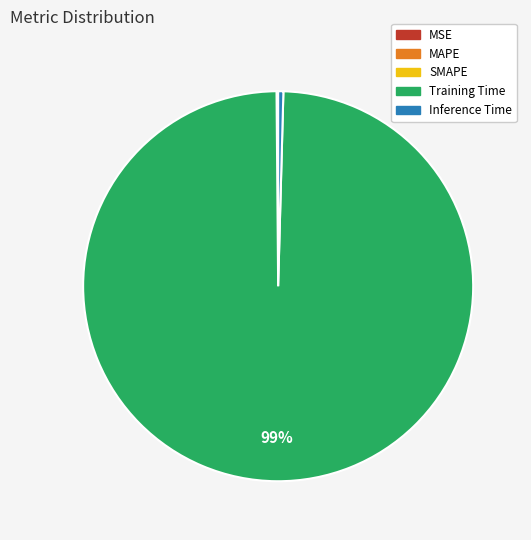

True or false: Training Time accounts for 99% of the total.

True